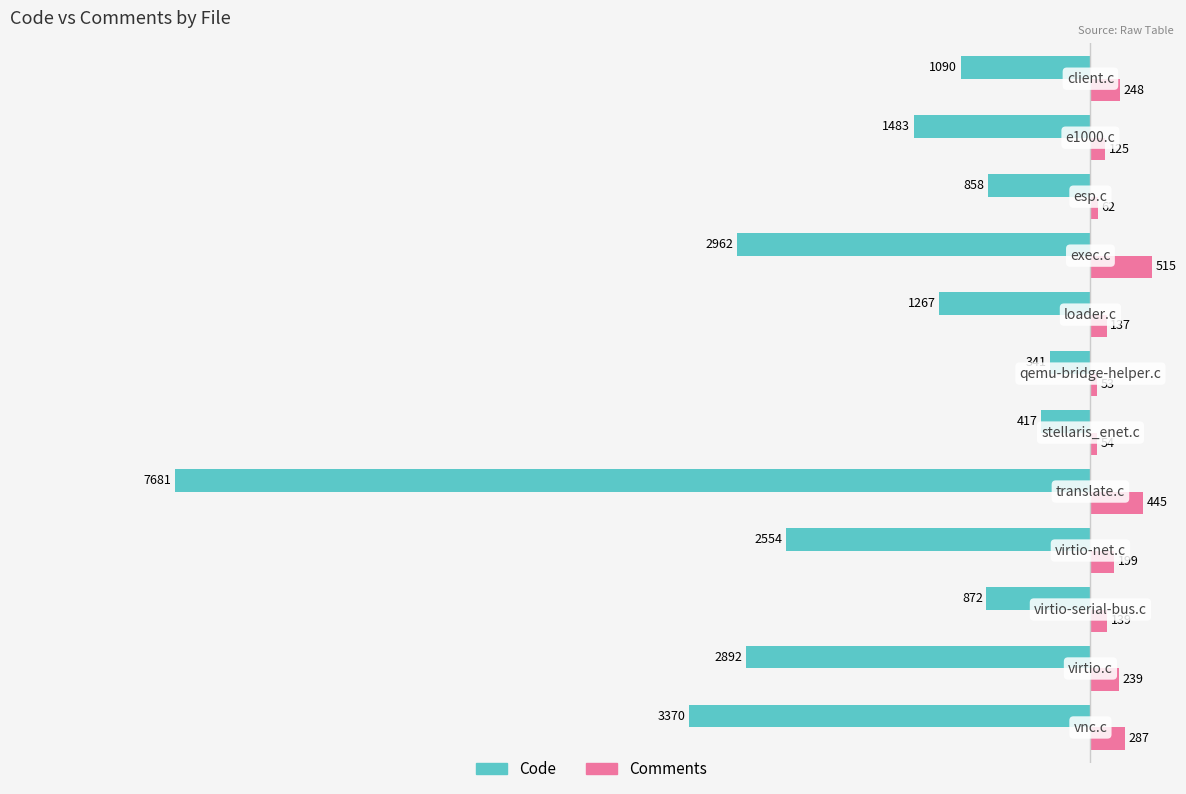

Which series has the largest total across all categories?

Comments